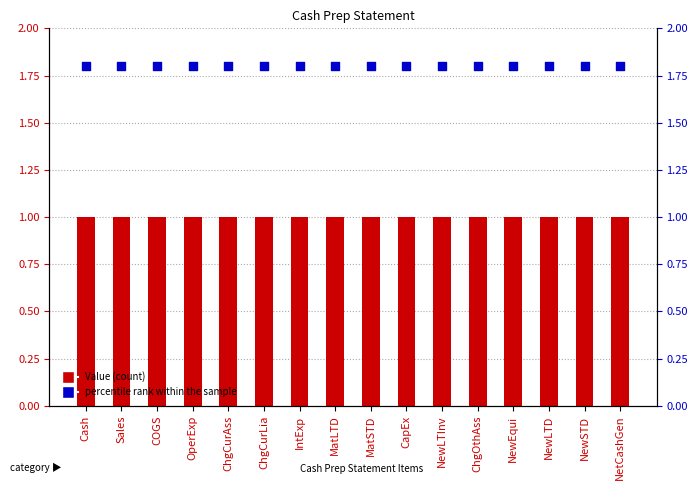

At how many categories does at least one series exceed 1?

16